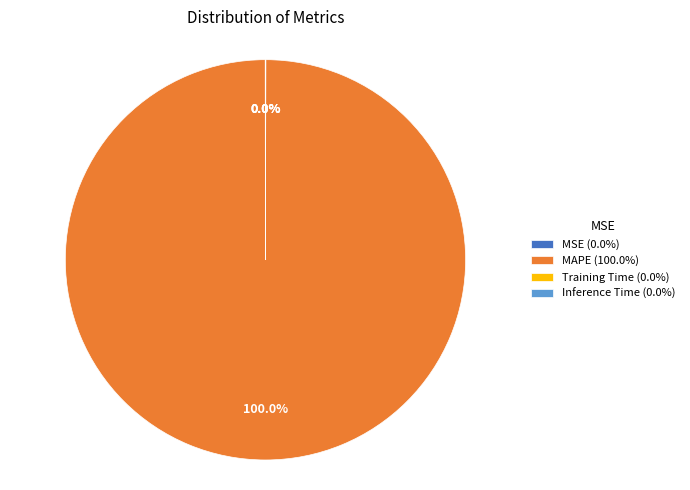

Which slice is the largest?

MAPE (100.0%)